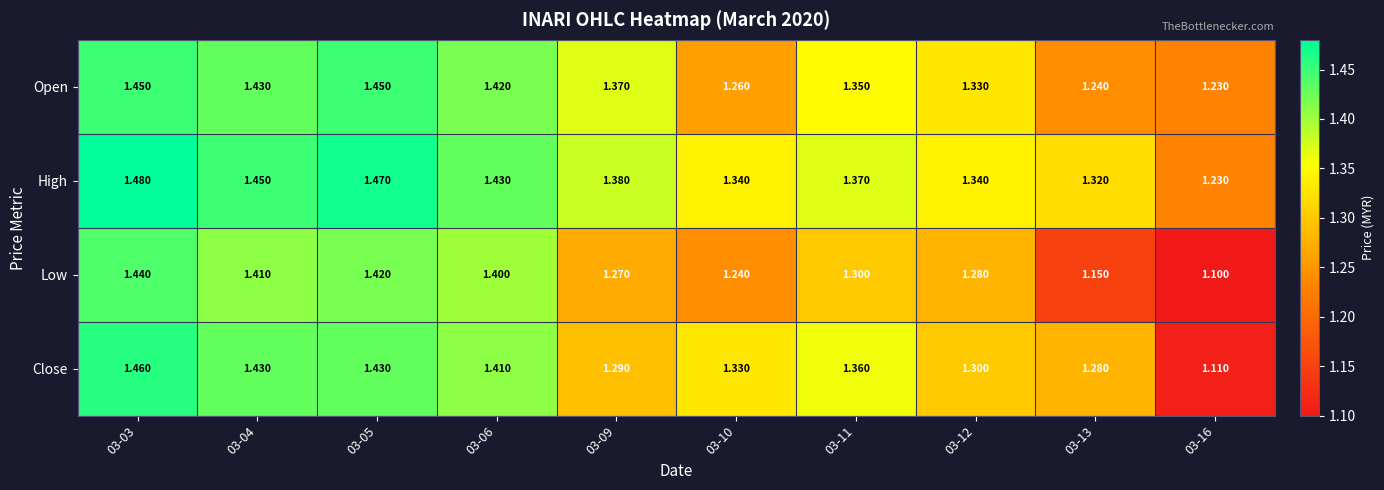

What is the total value across all series at 03-04?

5.7